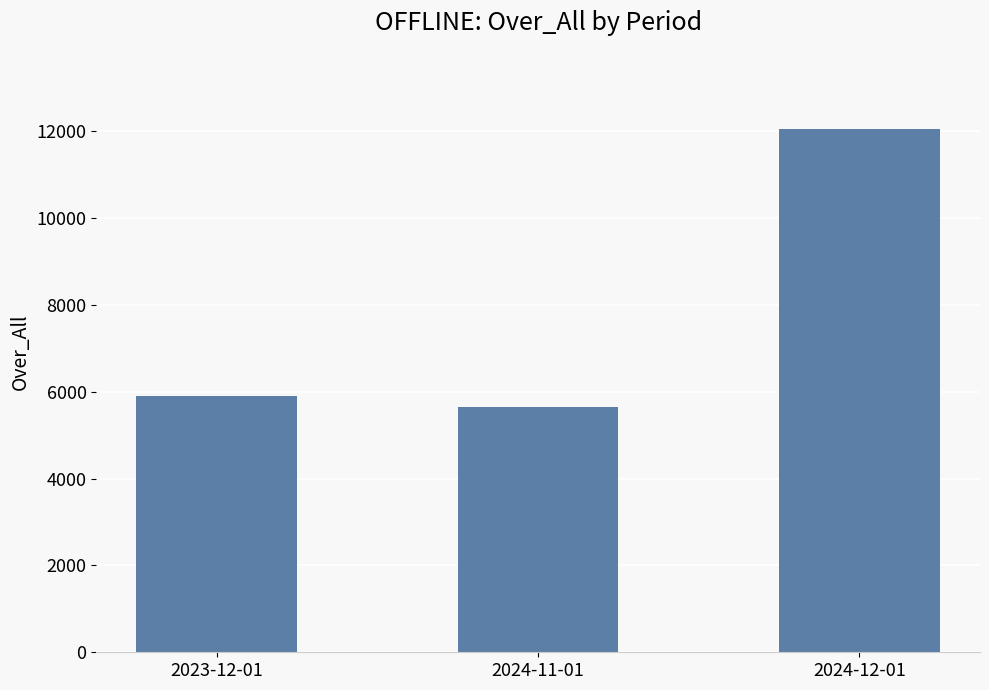

Rank the categories by value from highest to lowest.

2024-12-01, 2023-12-01, 2024-11-01